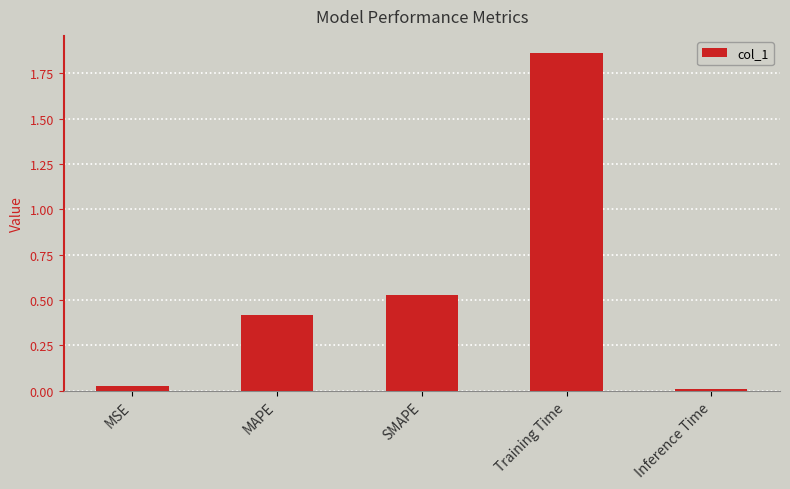

How many data points does each series have?

5